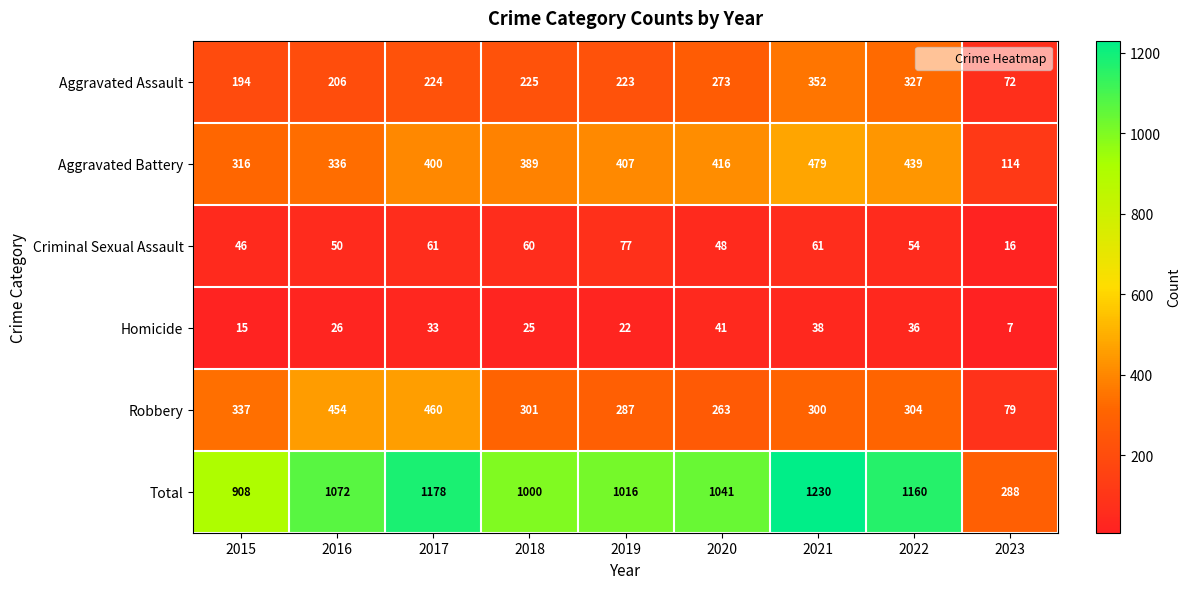

At which label is Aggravated Assault closest to 212?

2016